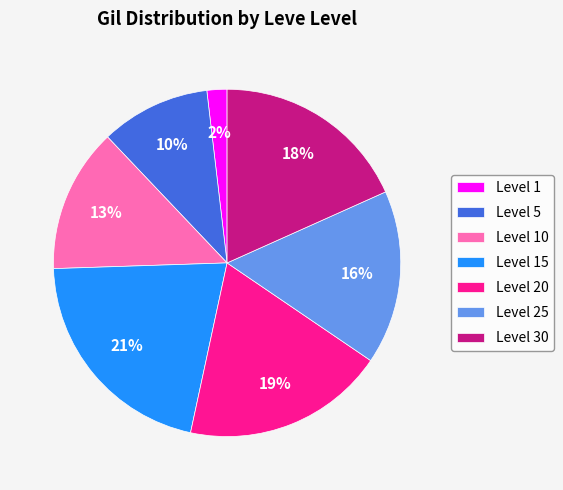

To the nearest percent, what portion does Level 5 represent?

10%